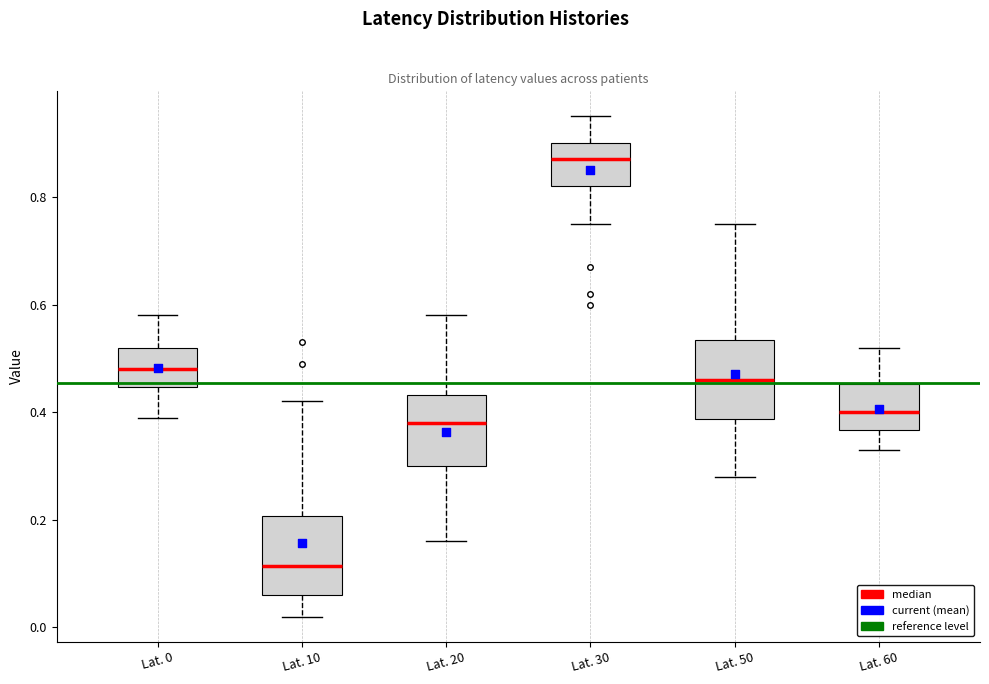

Which box's median line is the lowest?

Lat. 10